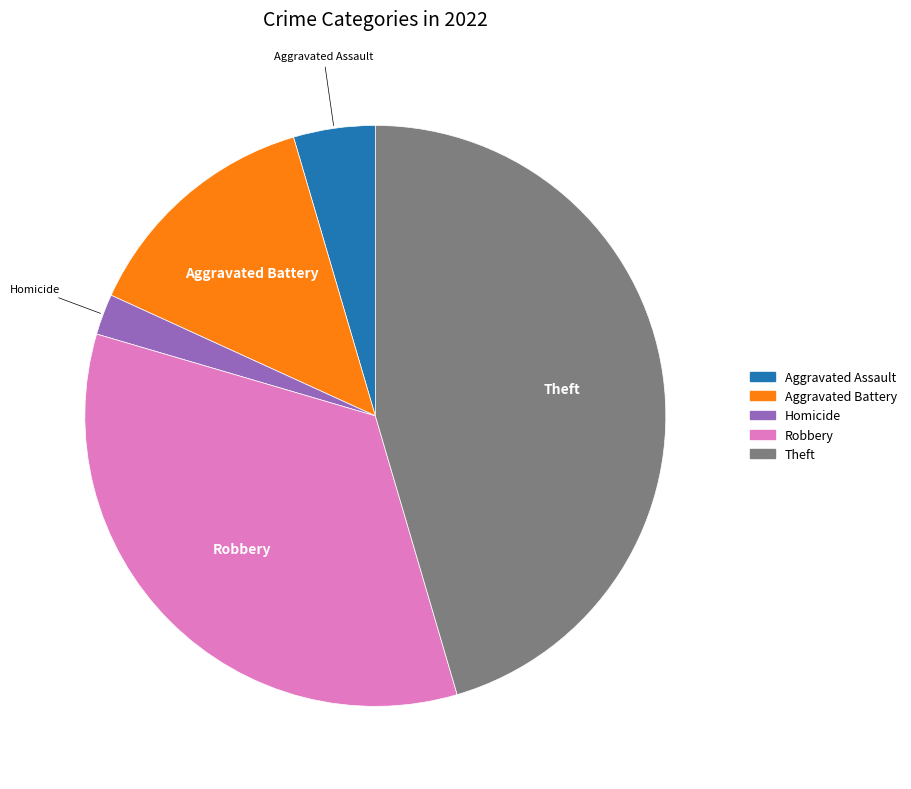

Is there any slice that represents more than half of the pie?

No